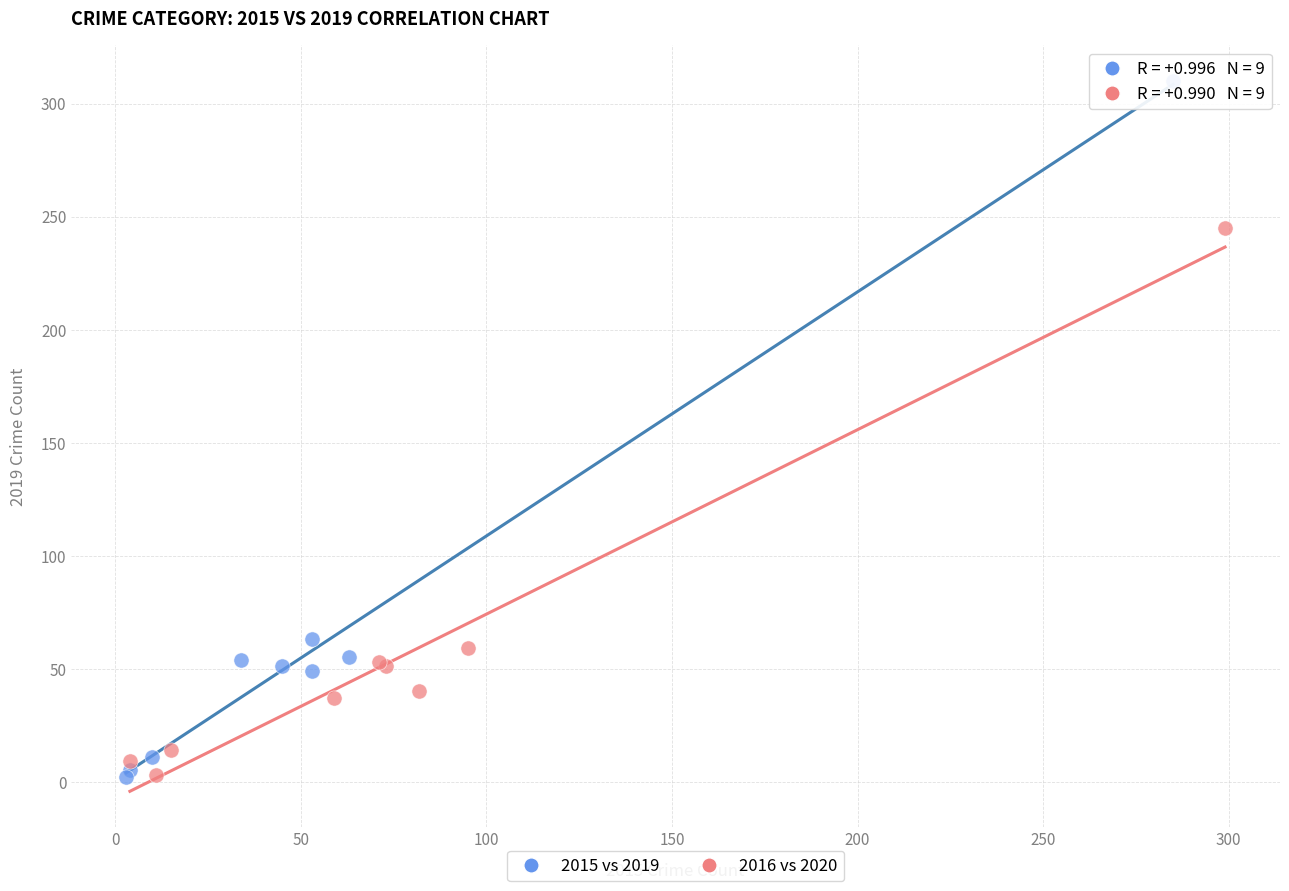

Which series has the widest spread of Y values?

2015 vs 2019